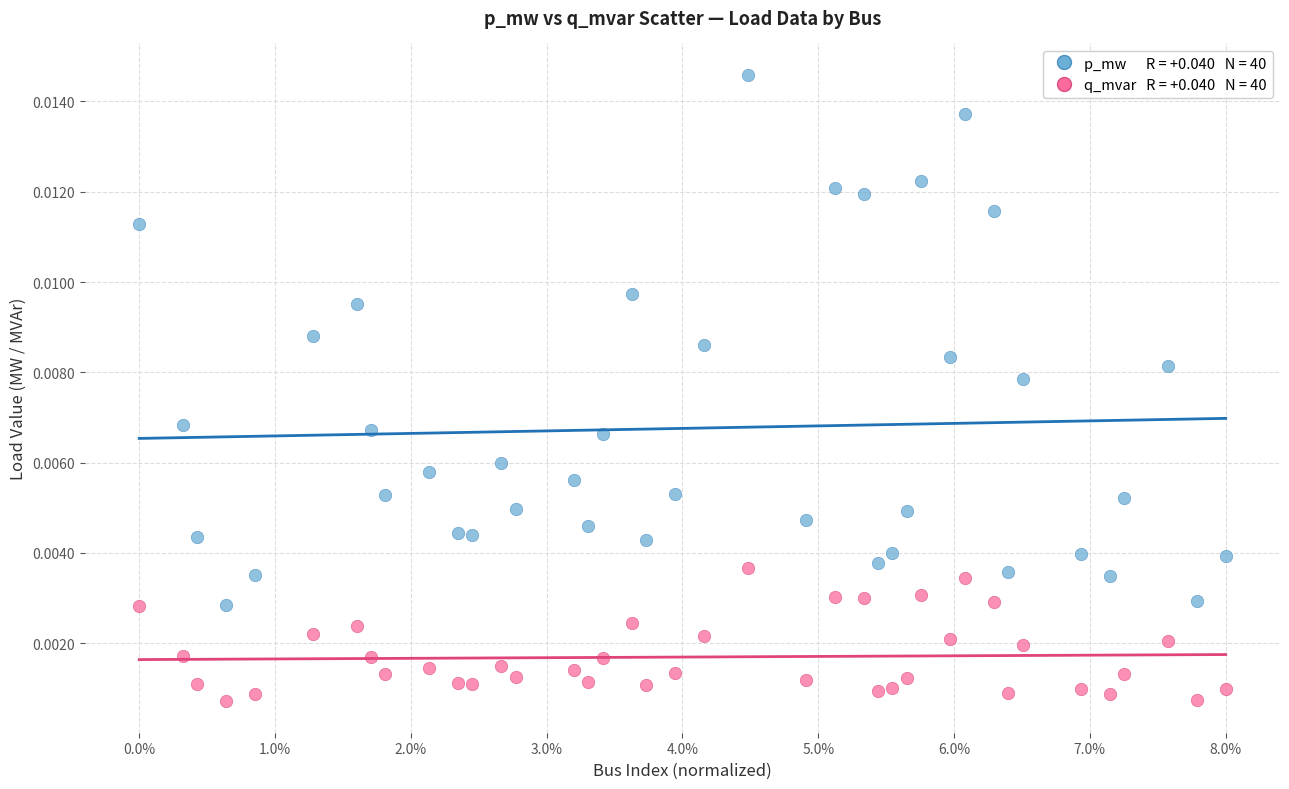

How many points are shown in the scatter plot?

80